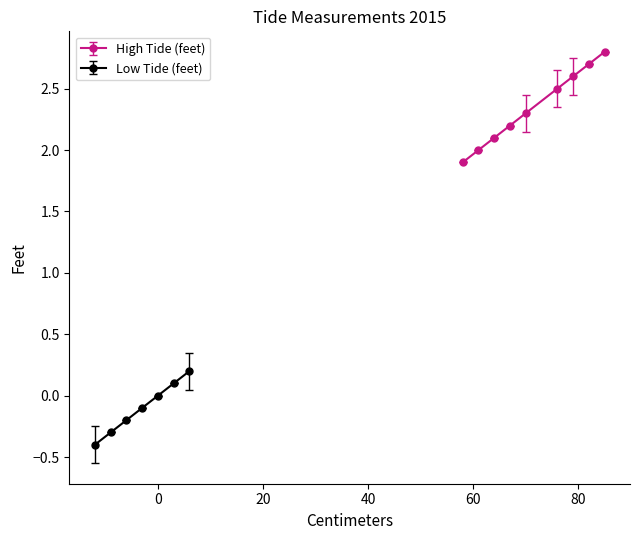

What is the difference between the Low Tide (feet) values at 18 and 12?

0.1